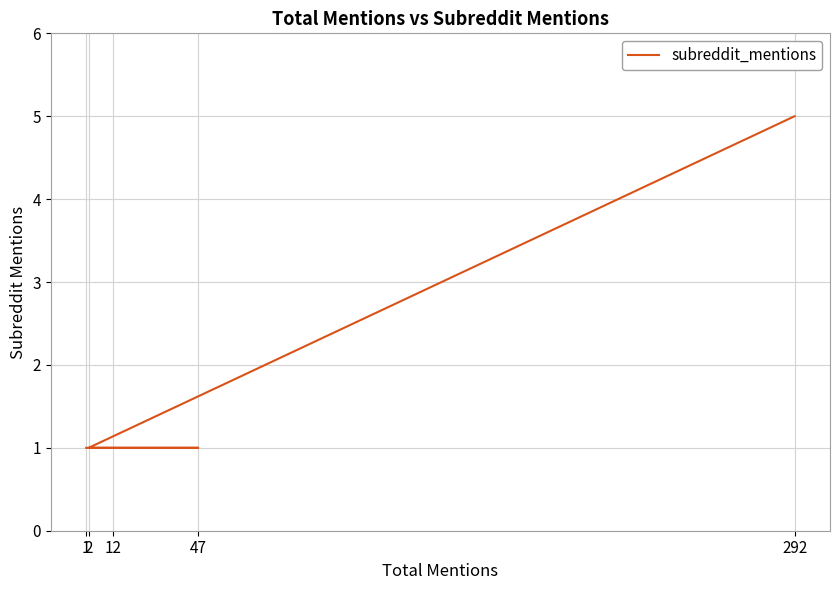

How many data points are above 1?

1